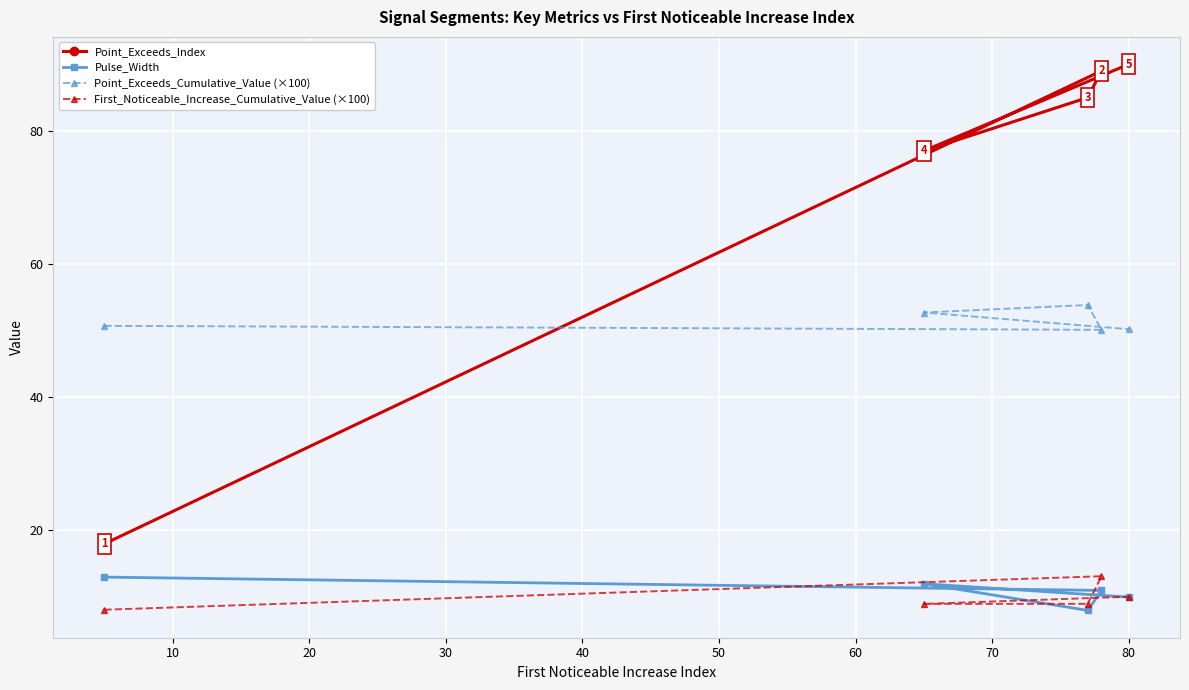

How many lines are shown in the chart?

4